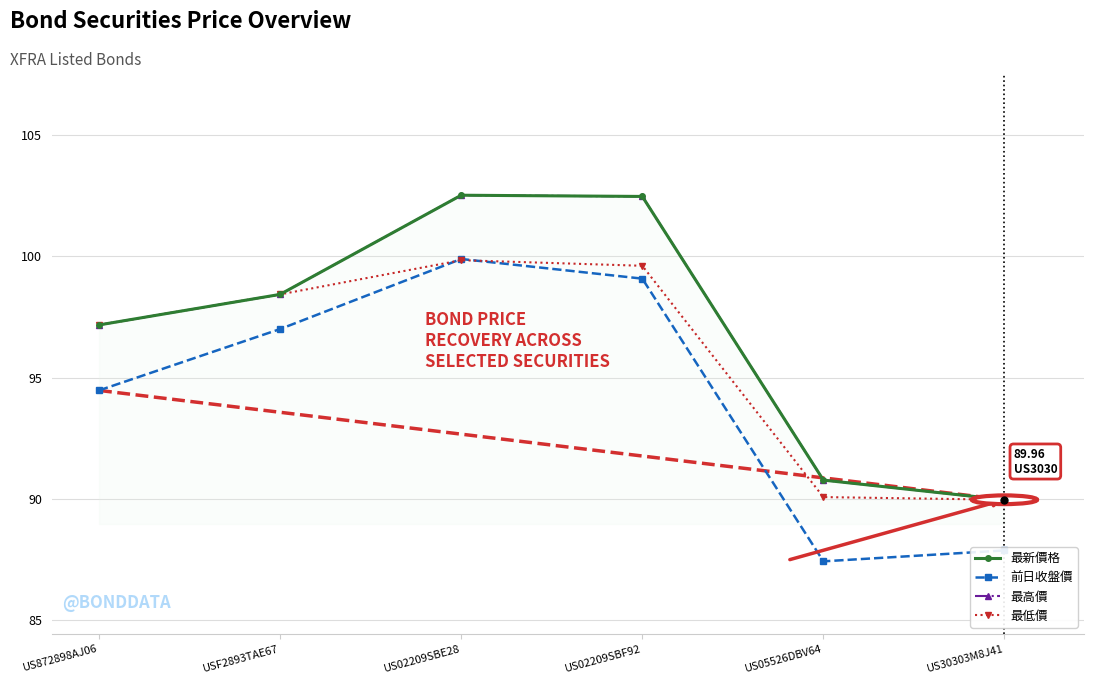

Where is 最新價格 nearest to the value 96?

US872898AJ06